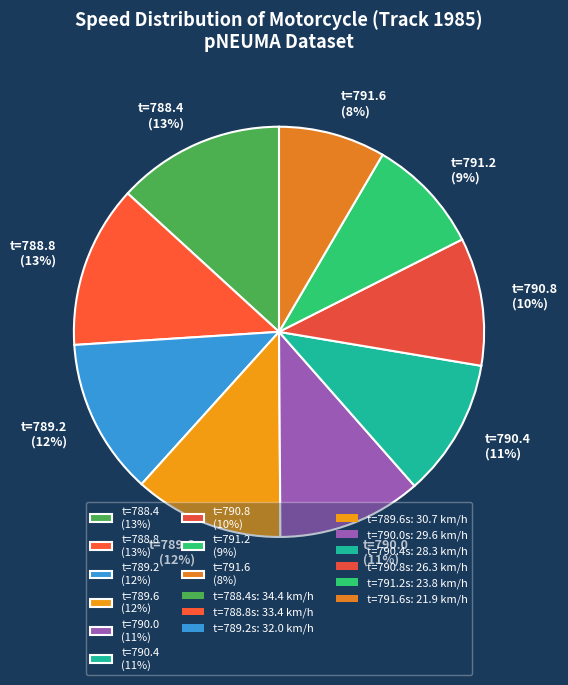

Is it true that t=791.6 (8%) is 1% of the pie?

False